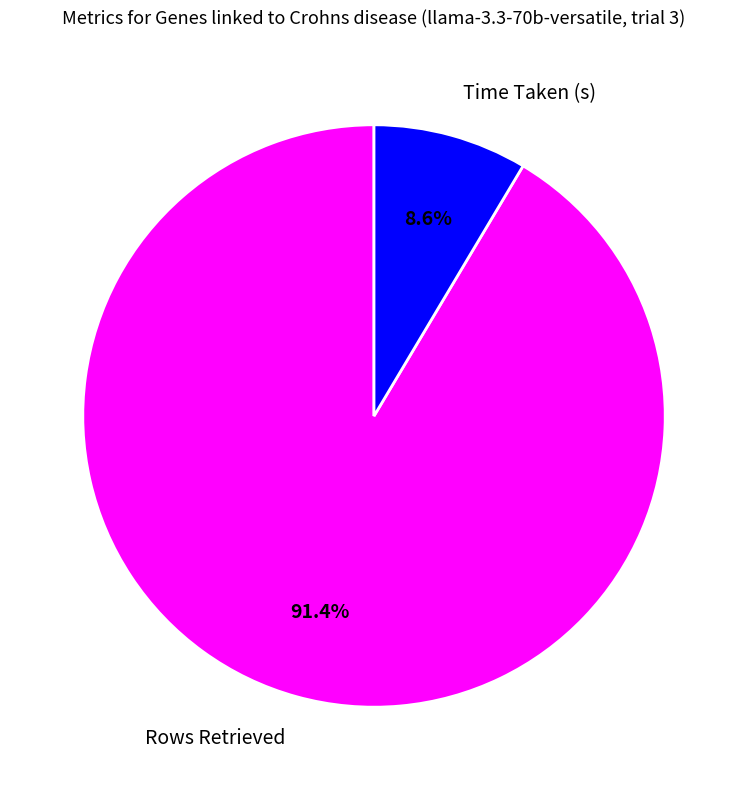

Is the sum of Rows Retrieved and Time Taken (s) greater than half?

Yes